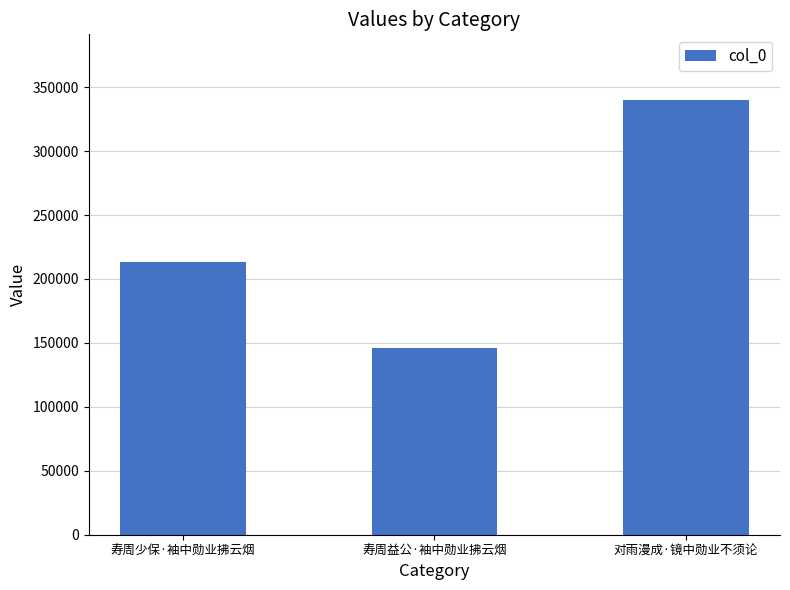

What is the difference between the maximum and minimum values?

194525